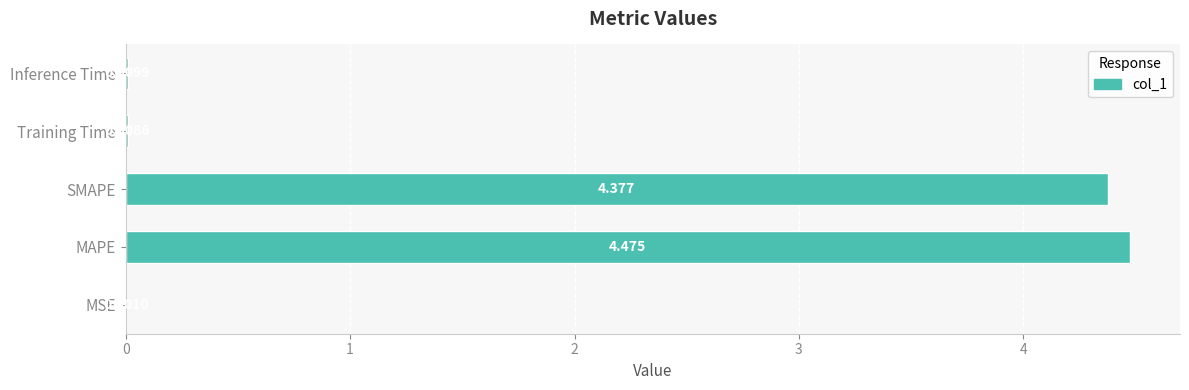

Which has a higher value, MAPE or MSE?

MAPE